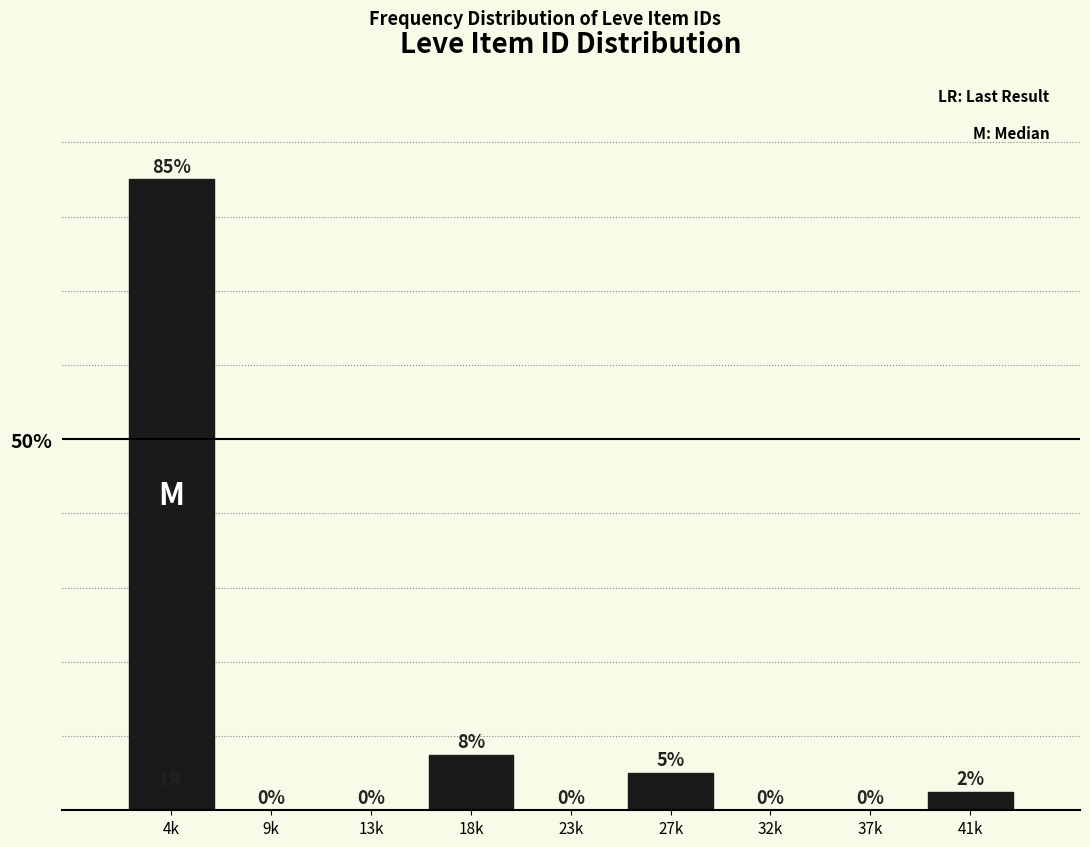

What is the change in value from 4k to 13k?

-85.0